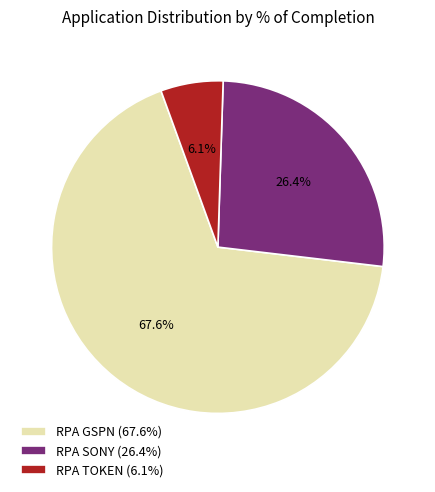

Does RPA SONY represent more than half of the total?

No